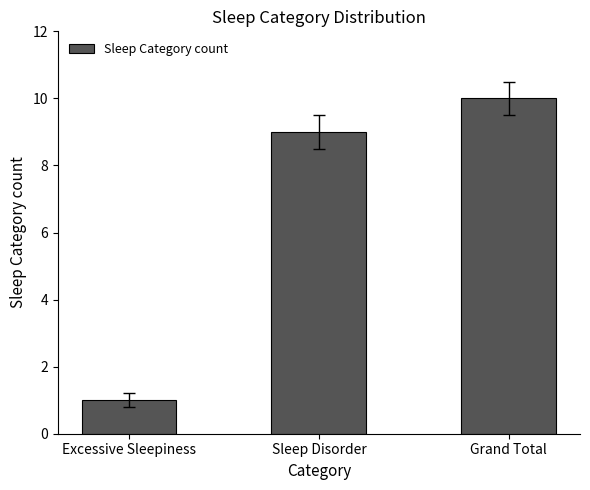

What is the change in value from Sleep Disorder to Grand Total?

+1